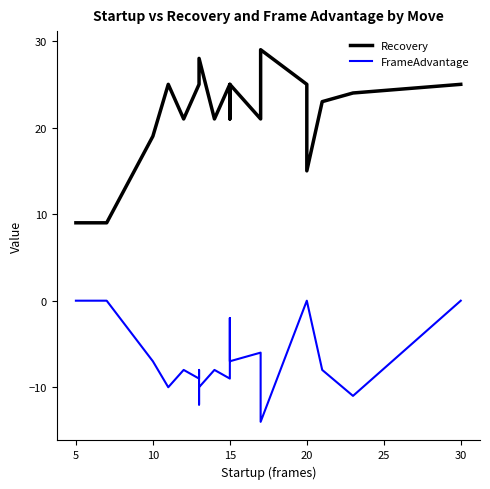

True or false: Recovery and FrameAdvantage intersect in this chart.

False